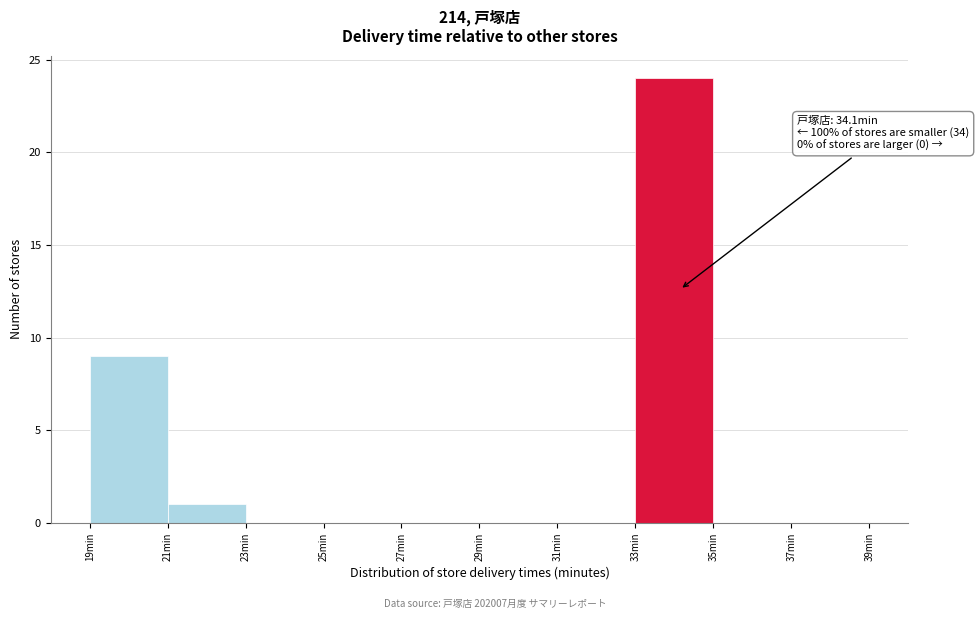

Which range on the x-axis has the tallest bar?

33 to 35